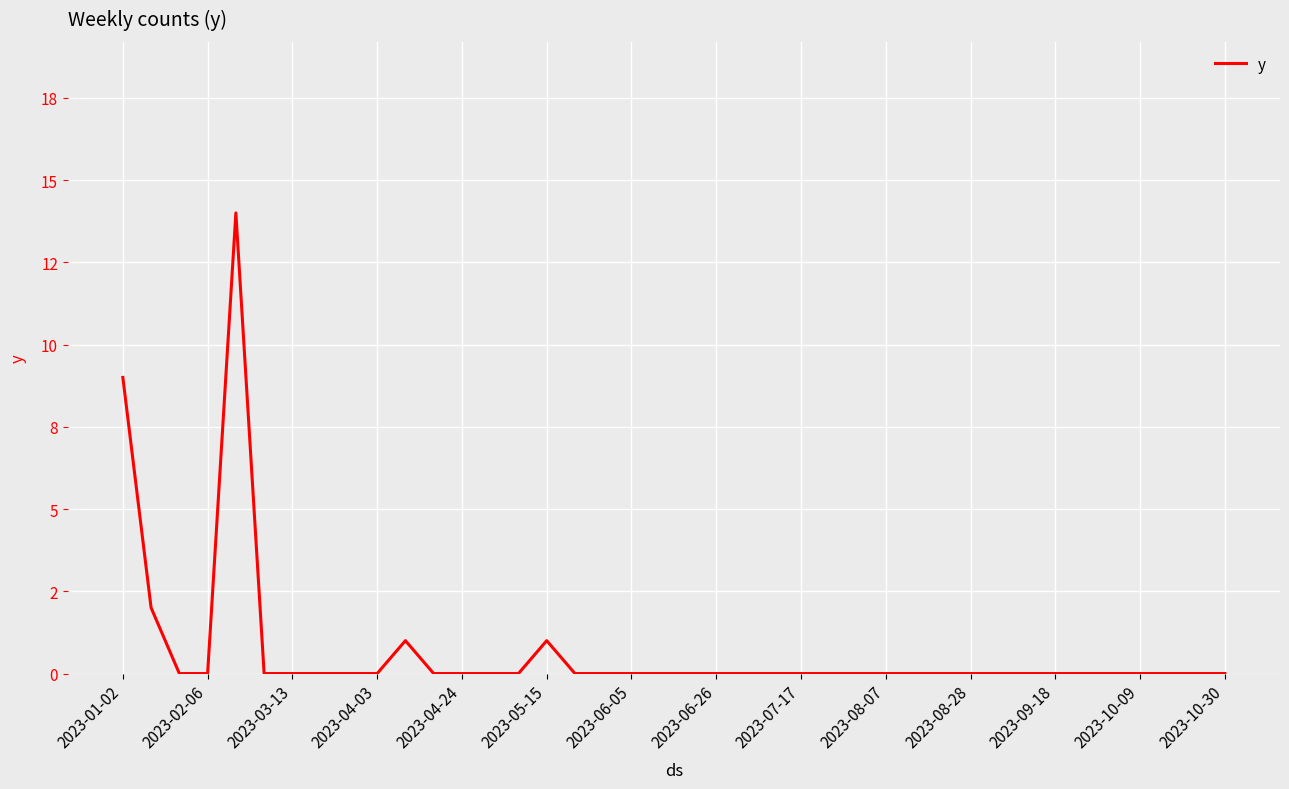

What is the maximum value shown in the chart?

14